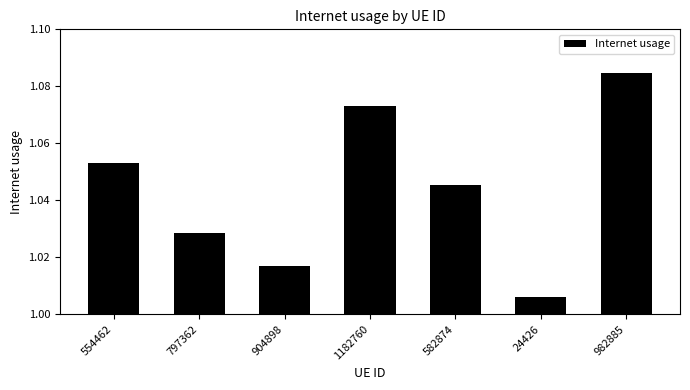

Where is the data nearest to the value 1?

24426